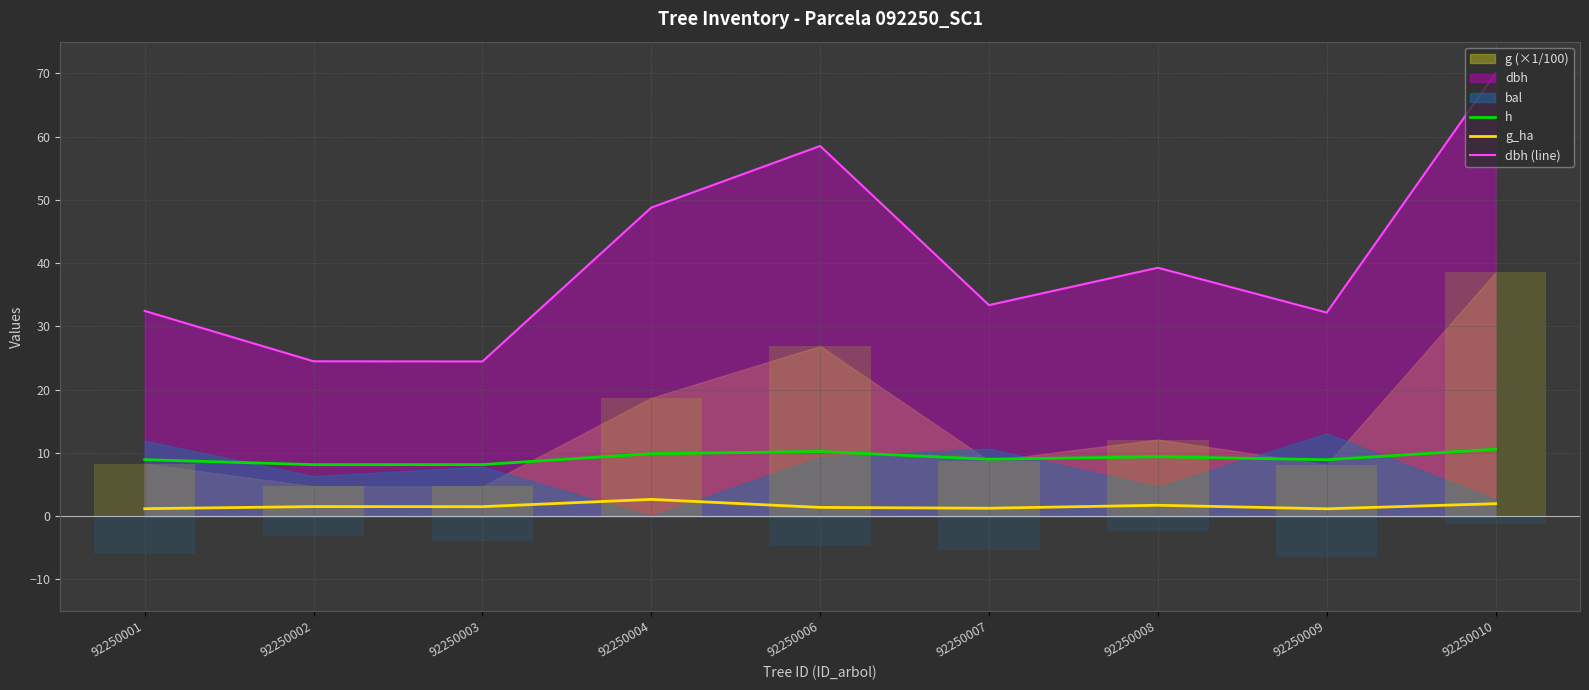

At how many categories does at least one series exceed 46?

3